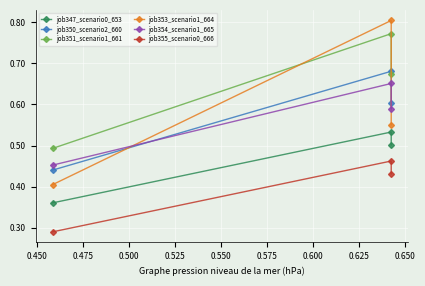

Is this an area chart (filled region under the line)?

No